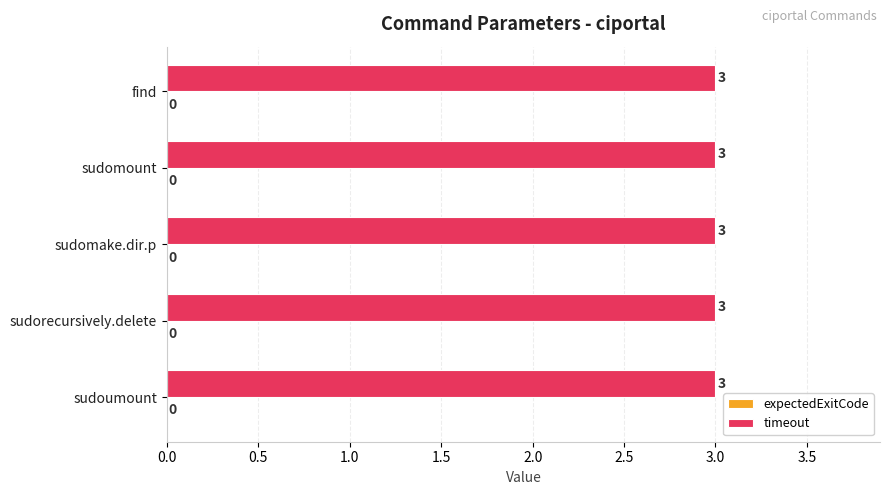

At sudomake.dir.p, list the series in order from largest to smallest.

timeout, expectedExitCode